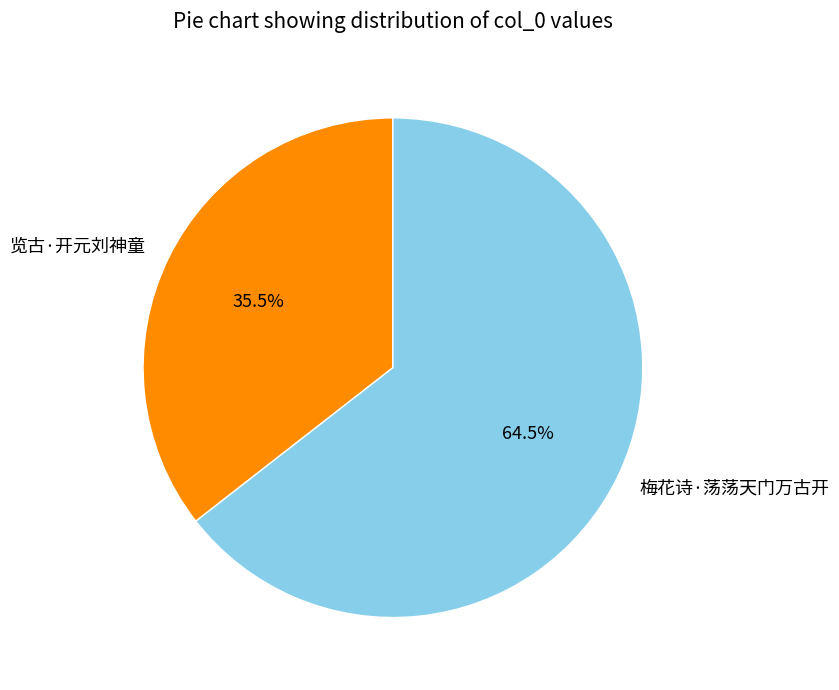

What is the largest slice in the pie chart?

梅花诗·荡荡天门万古开